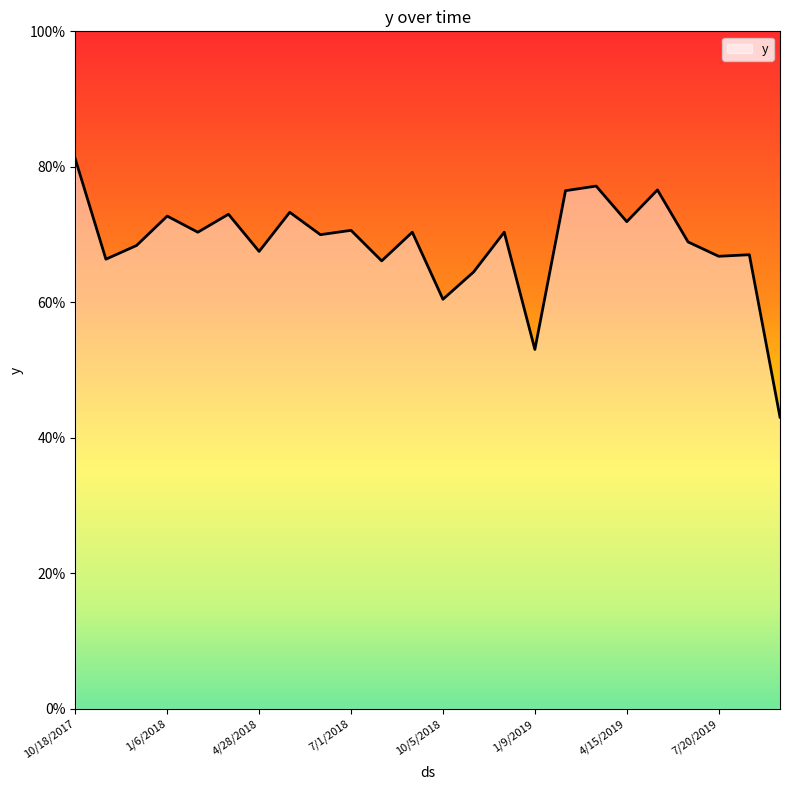

Where is the first local minimum?

11/3/2017